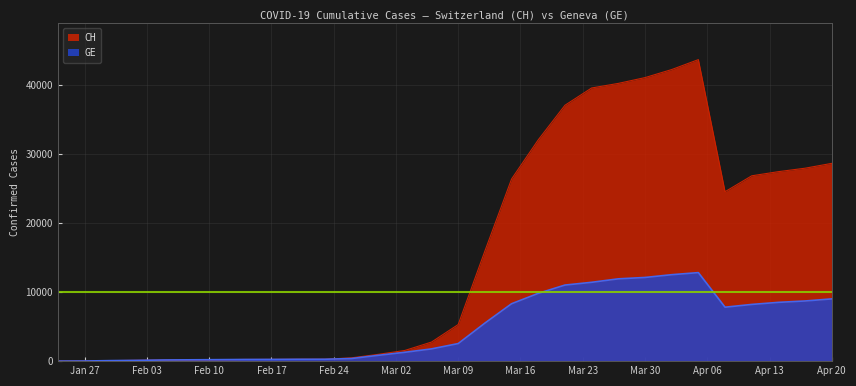

Reading left to right, list all the values displayed in this chart.

CH: 4	18	76	115	169	192	215	240	248	268	273	479	981	1544	2758	5294	15922	26336	32000	37000	39500	40162	41000	42164	43600	24500	26800	27400	27900	28600
GE: 4	18	76	115	169	192	215	240	248	268	273	375	840	1278	1771	2540	5500	8300	9800	11000	11400	11900	12100	12500	12800	7800	8200	8500	8700	9000